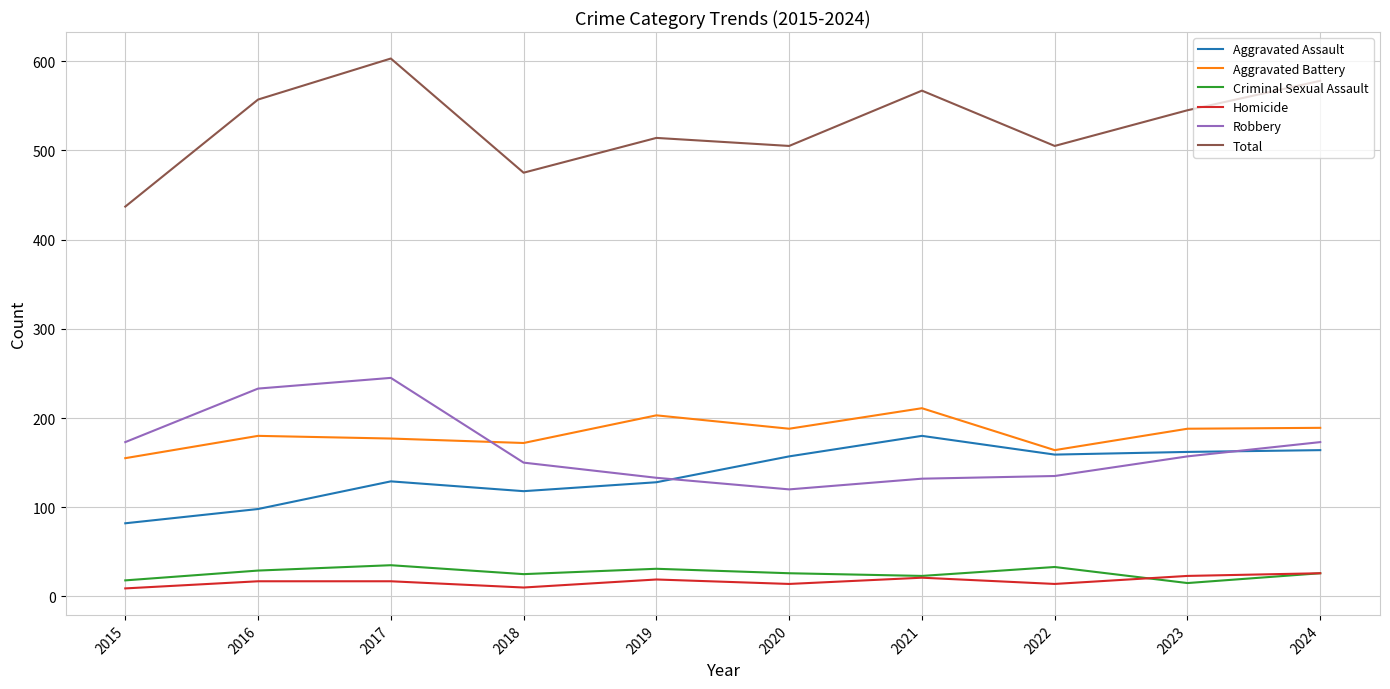

True or false: Aggravated Battery and Homicide intersect in this chart.

False